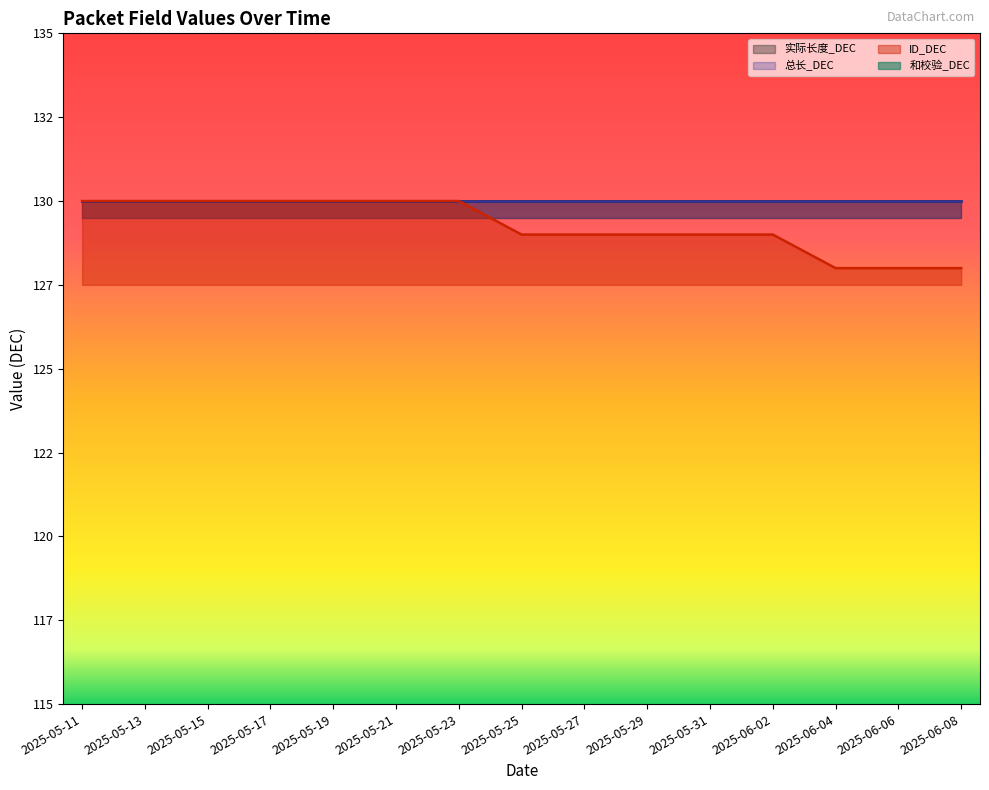

What is the sum of all 实际长度_DEC values?

1950